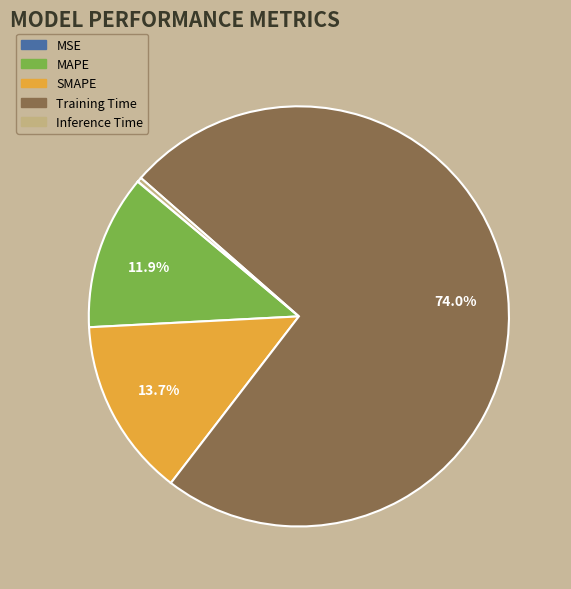

Which category has the biggest portion of the pie?

Training Time